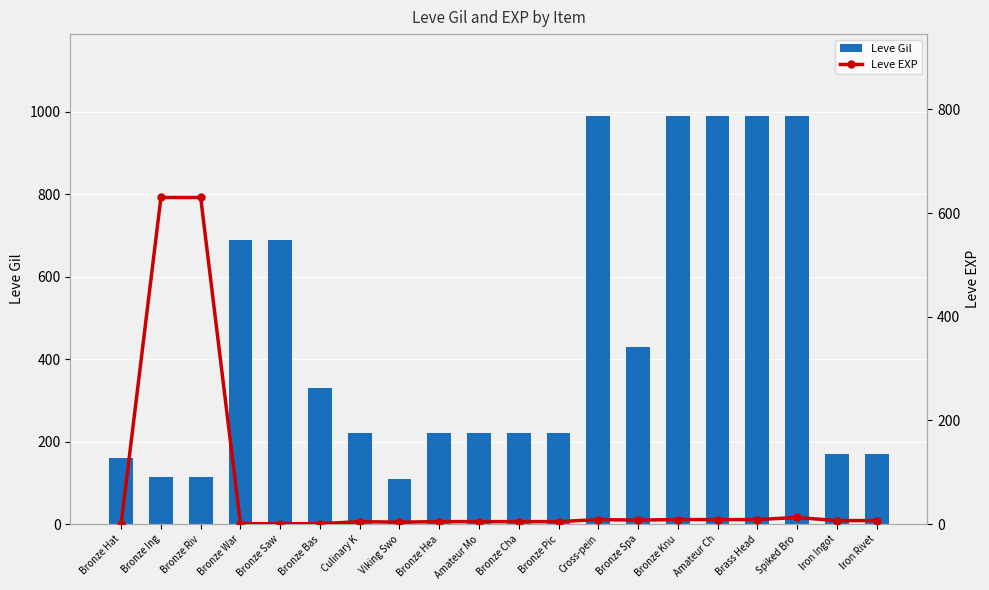

What is the difference between the maximum and minimum values in the Leve EXP series?

629